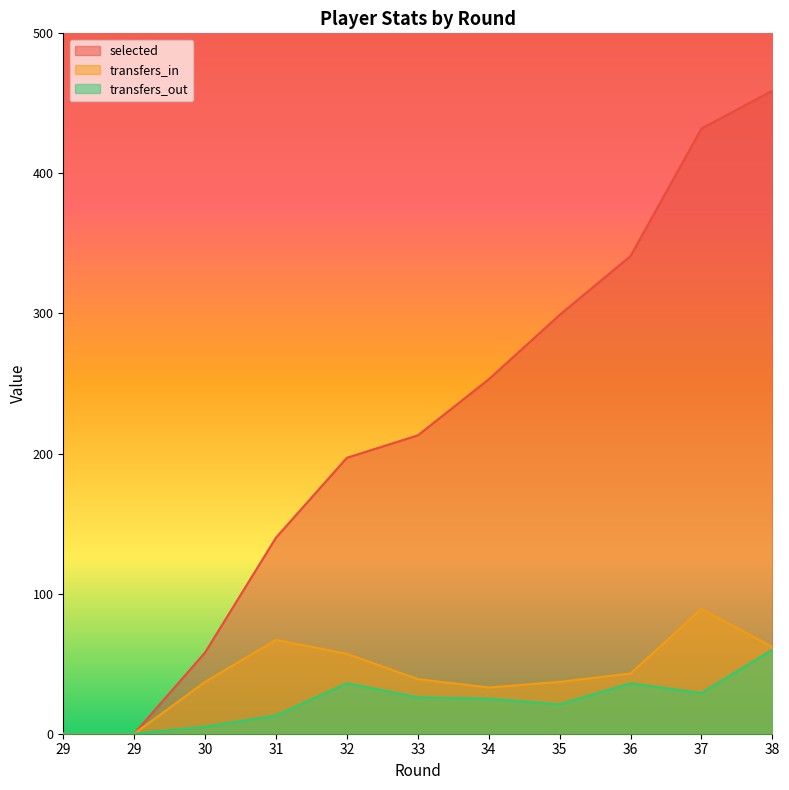

What are all the series names shown in the legend?

selected, transfers_in, transfers_out